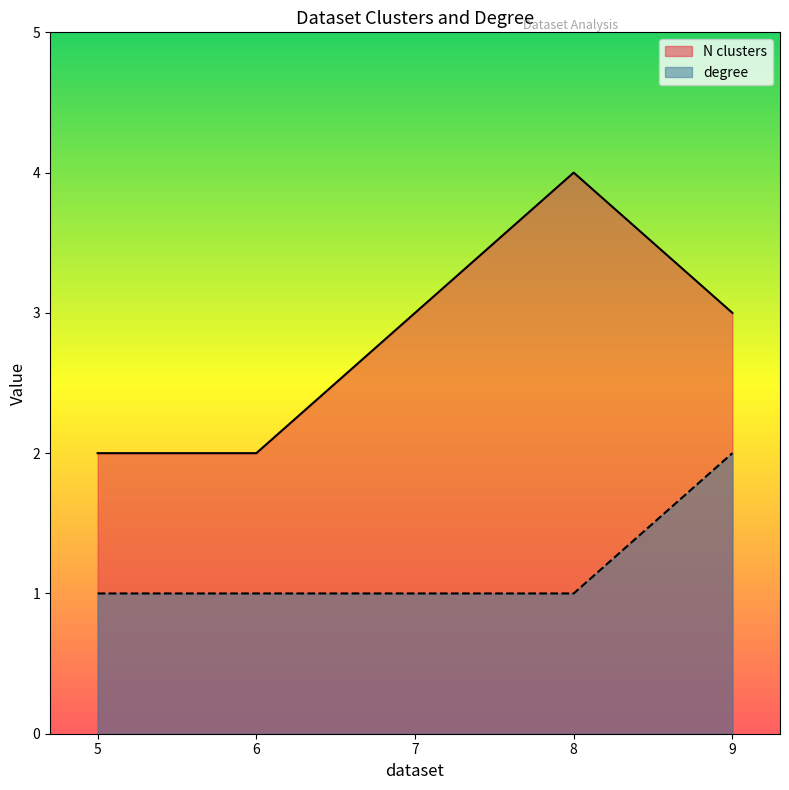

At how many categories does at least one series exceed 1?

5